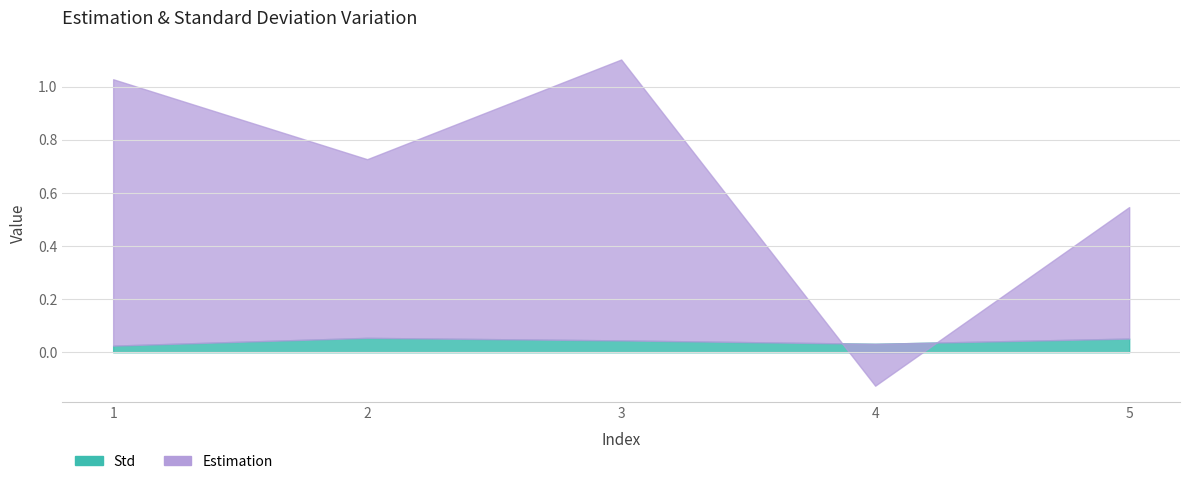

True or false: Estimation has more than 0 interior local peaks.

True